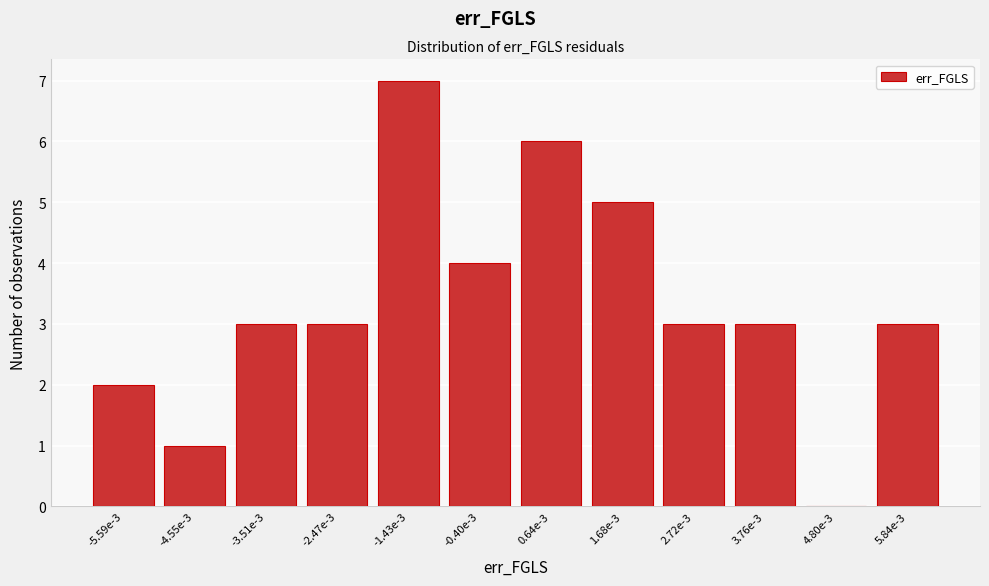

Reading left to right, list all the values displayed in this chart.

-5.59e-3=2	-4.55e-3=1	-3.51e-3=3	-2.47e-3=3	-1.43e-3=7	-0.40e-3=4	0.64e-3=6	1.68e-3=5	2.72e-3=3	3.76e-3=3	4.80e-3=0	5.84e-3=3